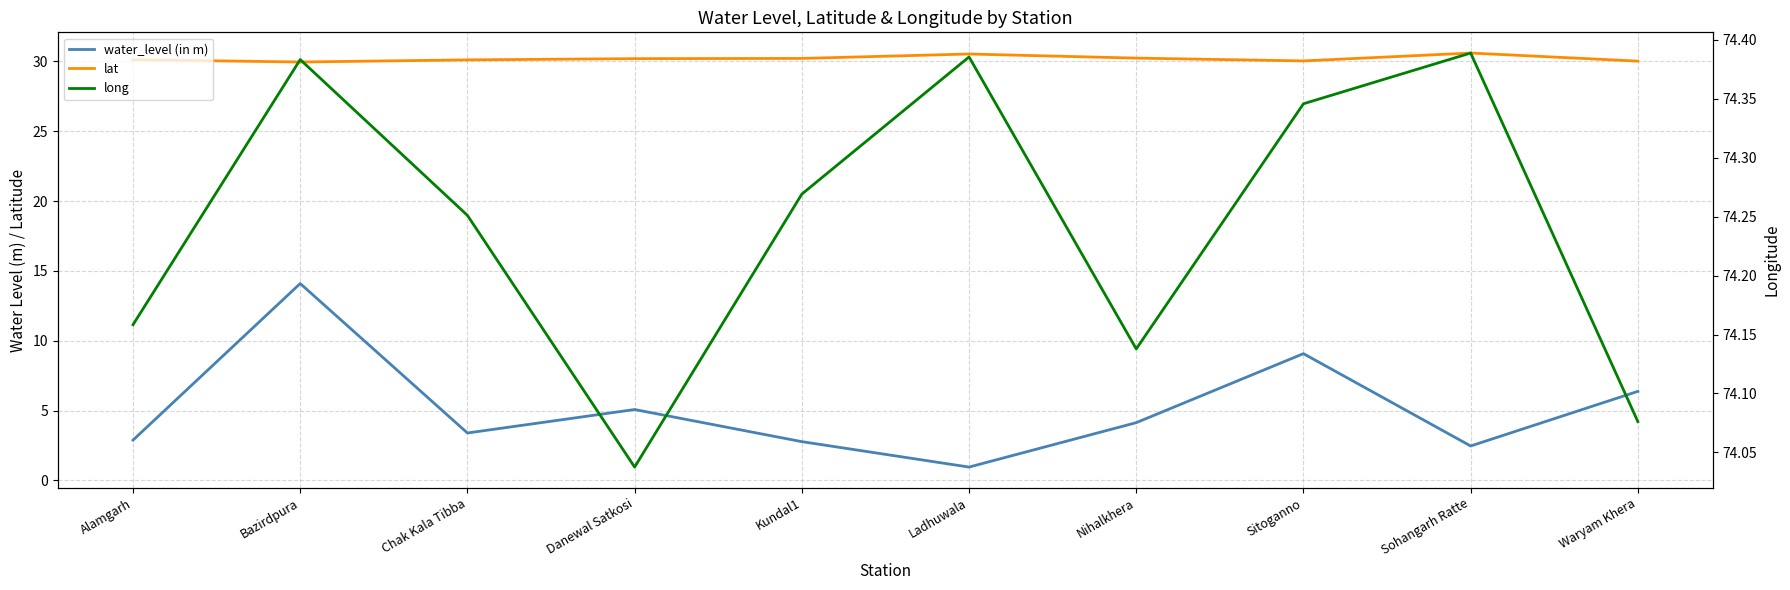

In long, how many points are lower than both neighbors (excluding endpoints)?

2